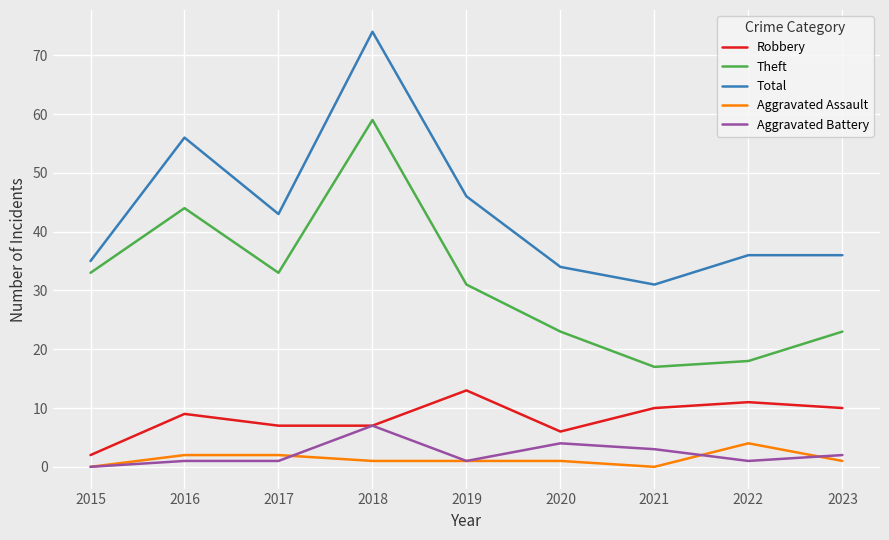

What is the maximum value shown in the chart?

74